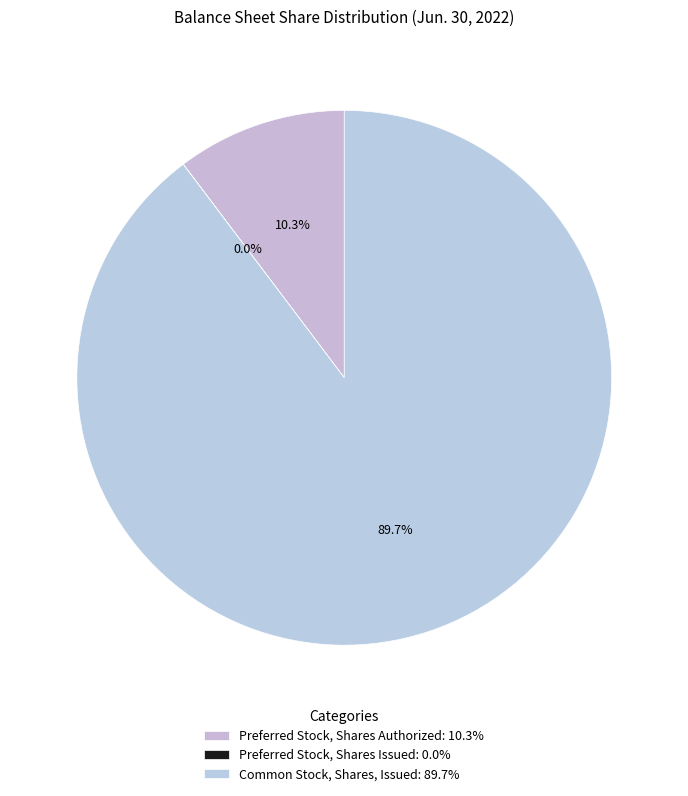

What is the majority slice?

Common Stock, Shares, Issued